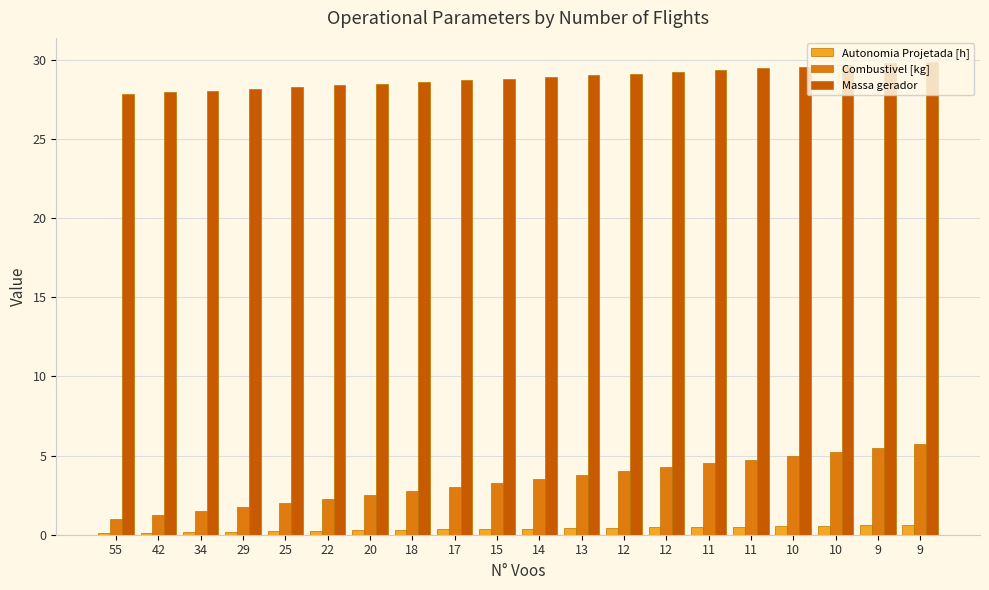

How many groups of bars are there?

20